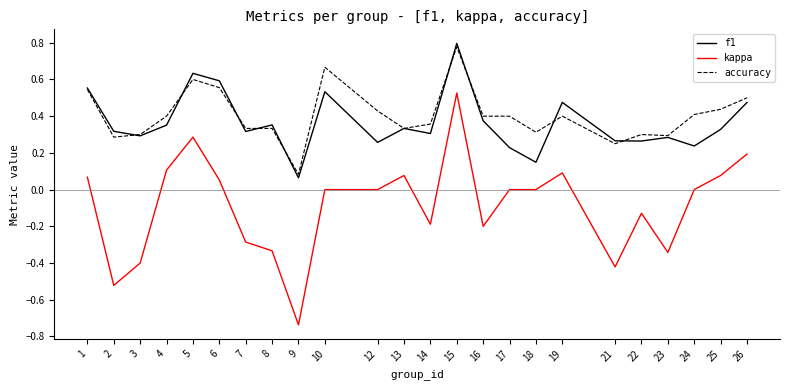

Rank the series by their maximum value, from highest to lowest.

f1, accuracy, kappa